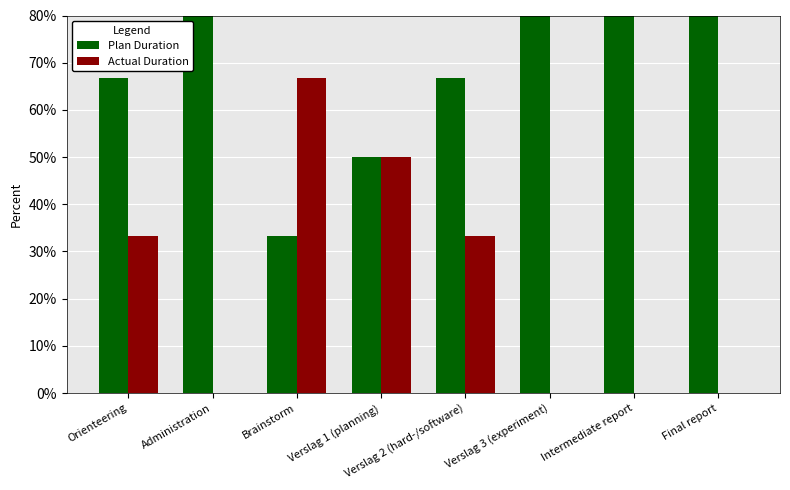

Is the value of Plan Duration at Orienteering greater than the value of Actual Duration at Verslag 3 (experiment)?

Yes